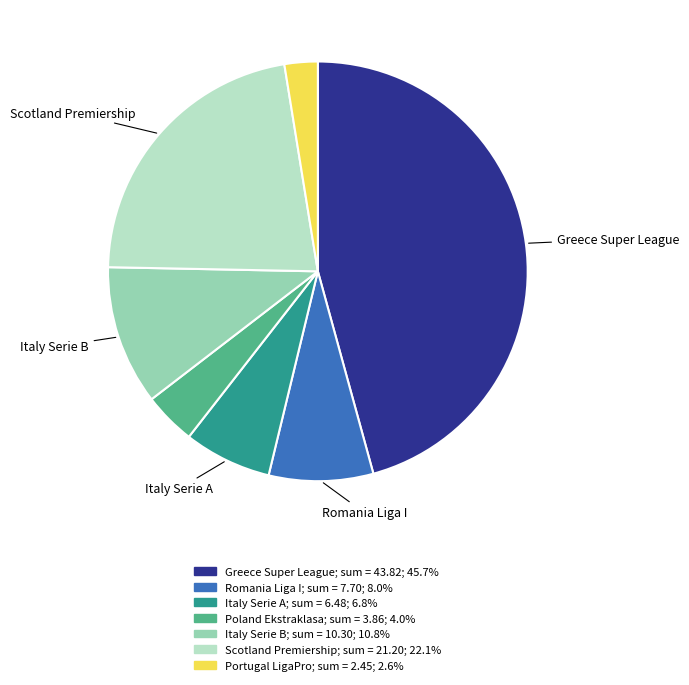

Does any single category account for the majority?

No